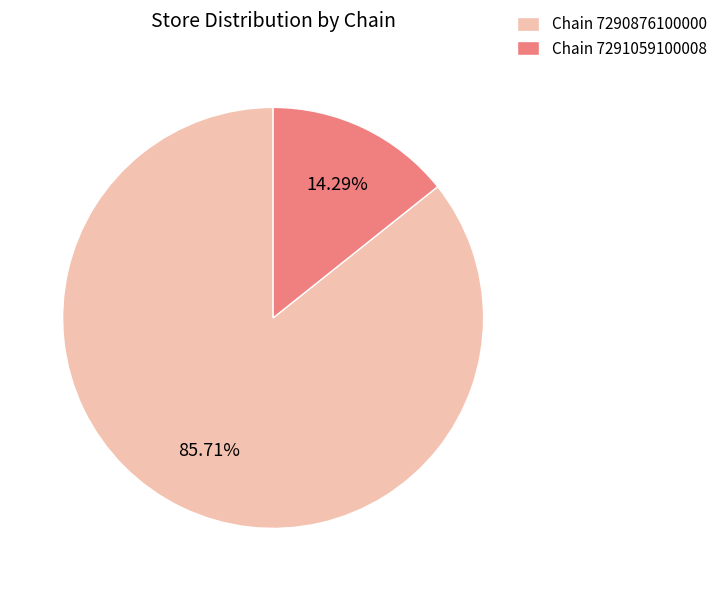

Between Chain 7291059100008 and Chain 7290876100000, which is larger?

Chain 7290876100000